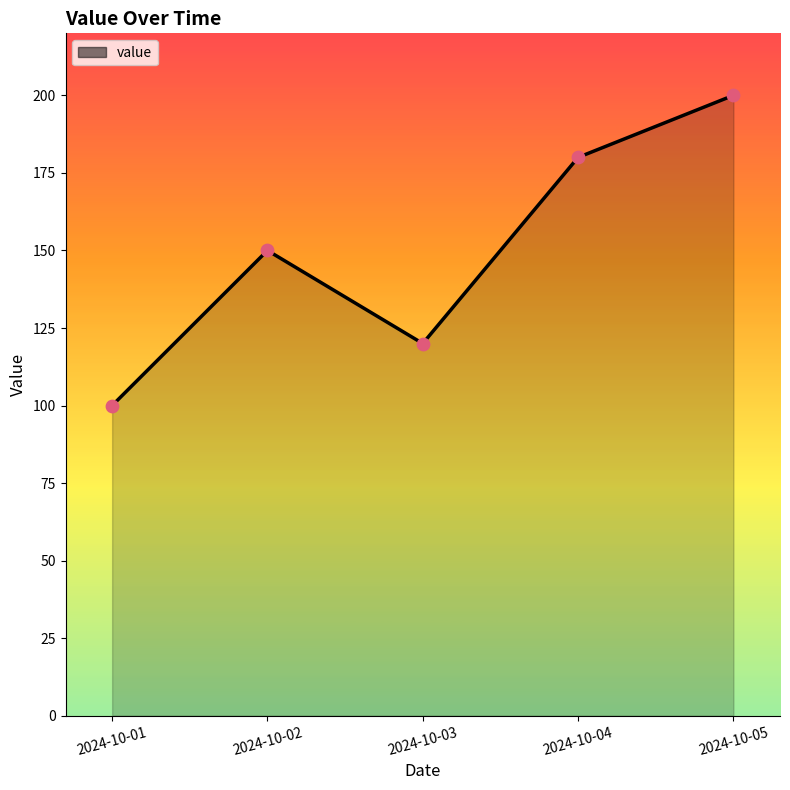

What is the change in value from 2024-10-04 to 2024-10-05?

+20